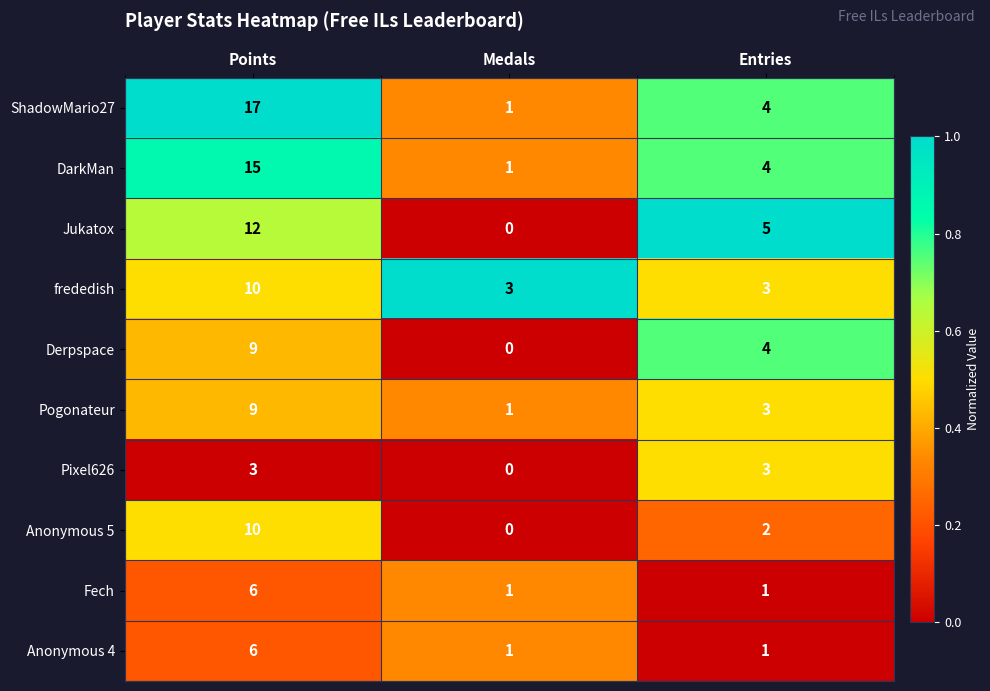

At which category does the chart reach its peak across all series?

Points